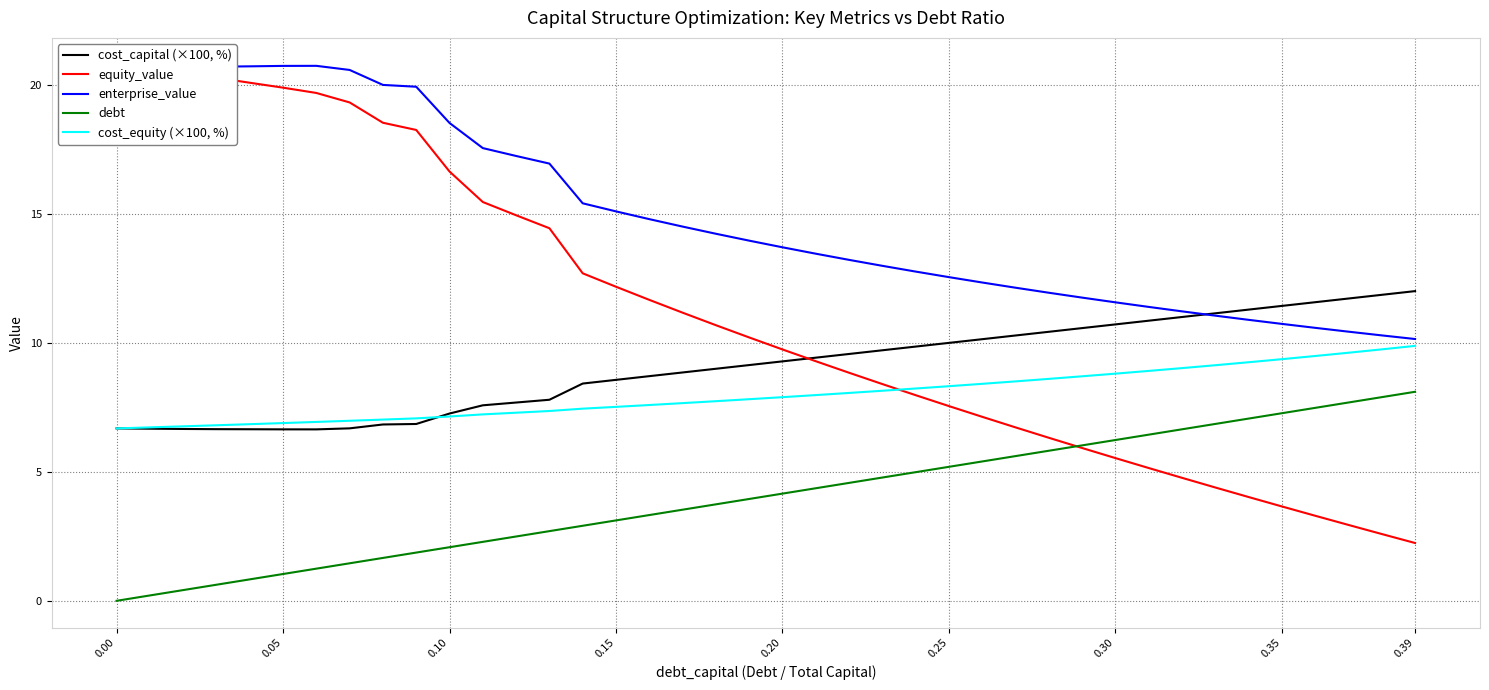

Reading left to right, list all the values displayed in this chart.

cost_capital (×100, %): 6.7	6.7	6.7	6.7	6.7	6.6	6.6	6.7	6.8	6.9	7.3	7.6	7.7	7.8	8.4	8.6	8.7	8.9	9.0	9.1	9.3	9.4	9.6	9.7	9.9	10.0	10.1	10.3	10.4	10.6	10.7	10.9	11.0	11.1	11.3	11.4	11.6	11.7	11.9	12.0
equity_value: 20.8	20.6	20.5	20.3	20.1	19.9	19.7	19.3	18.5	18.3	16.6	15.5	14.9	14.4	12.7	12.2	11.7	11.2	10.7	10.2	9.7	9.3	8.8	8.4	8.0	7.5	7.1	6.7	6.3	5.9	5.5	5.1	4.8	4.4	4.0	3.7	3.3	2.9	2.6	2.2
enterprise_value: 20.6	20.6	20.7	20.7	20.7	20.7	20.7	20.6	20.0	19.9	18.5	17.6	17.2	17.0	15.4	15.1	14.8	14.5	14.2	14.0	13.7	13.5	13.2	13.0	12.8	12.5	12.3	12.1	11.9	11.8	11.6	11.4	11.2	11.1	10.9	10.7	10.6	10.4	10.3	10.1
debt: 0.0	0.2	0.4	0.6	0.8	1.0	1.2	1.5	1.7	1.9	2.1	2.3	2.5	2.7	2.9	3.1	3.3	3.5	3.7	3.9	4.2	4.4	4.6	4.8	5.0	5.2	5.4	5.6	5.8	6.0	6.2	6.4	6.6	6.9	7.1	7.3	7.5	7.7	7.9	8.1
cost_equity (×100, %): 6.7	6.7	6.8	6.8	6.8	6.9	6.9	7.0	7.0	7.1	7.1	7.2	7.3	7.4	7.4	7.5	7.6	7.7	7.7	7.8	7.9	8.0	8.1	8.1	8.2	8.3	8.4	8.5	8.6	8.7	8.8	8.9	9.0	9.1	9.2	9.4	9.5	9.6	9.7	9.9